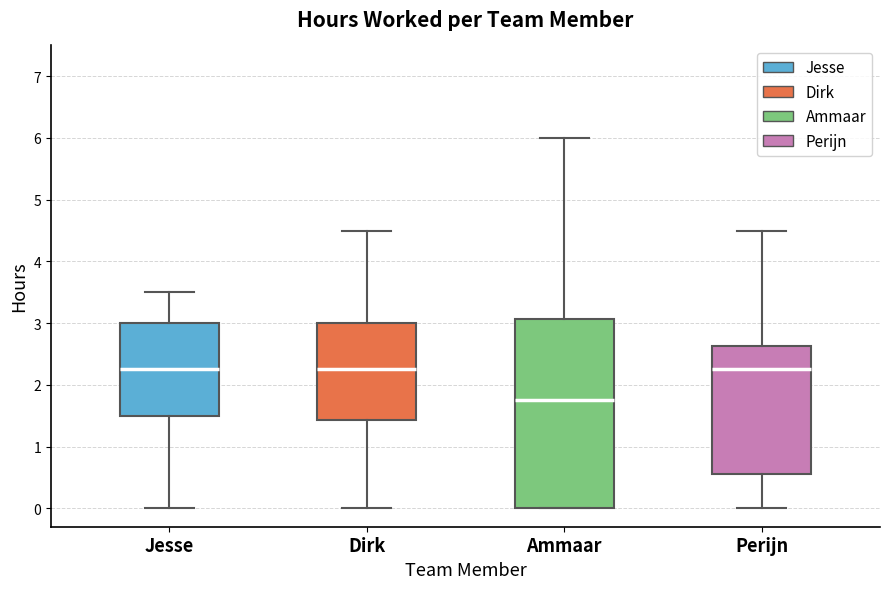

Which box is the tallest, from its lower edge to its upper edge?

Ammaar